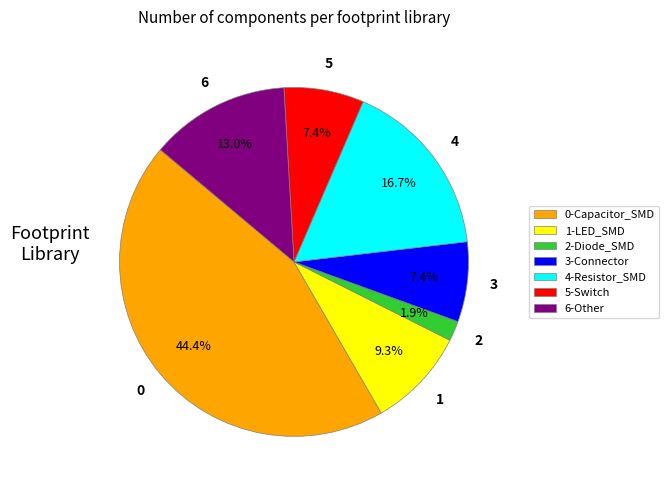

Which has a higher value, 1-LED_SMD or 3-Connector?

1-LED_SMD